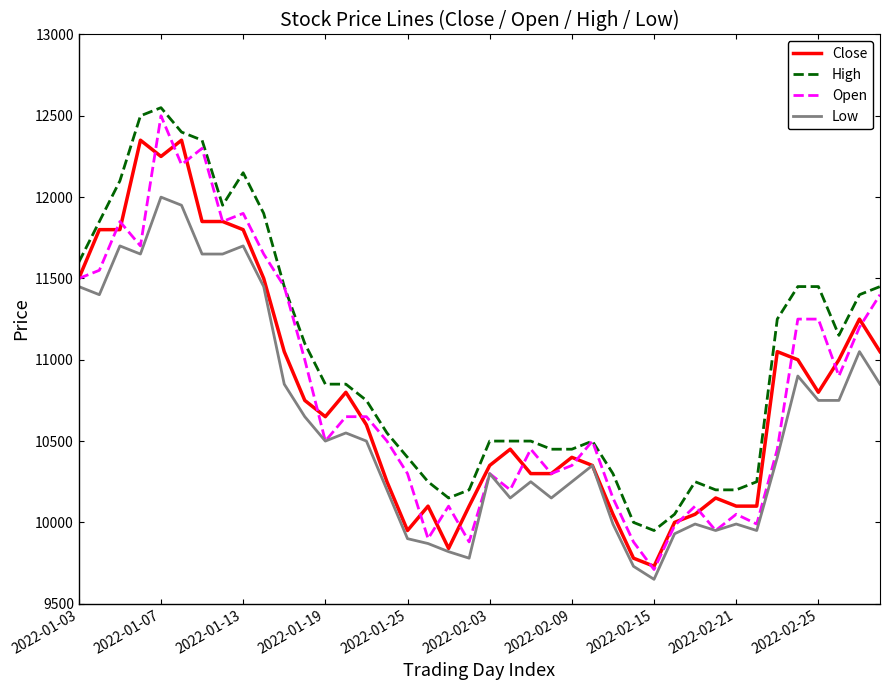

Which series has the largest range (max minus min)?

Open